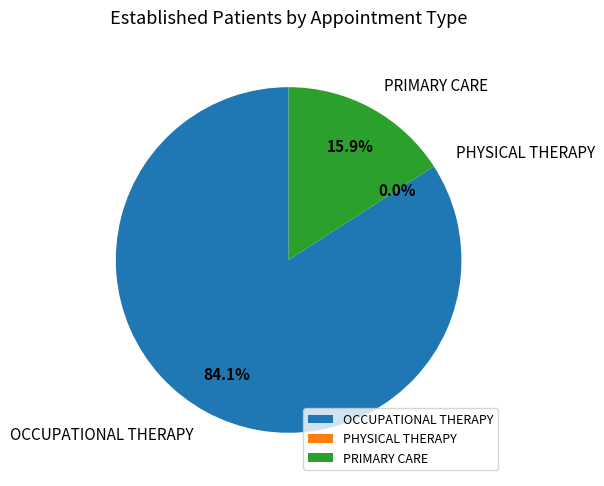

To the nearest percent, what is the combined percentage of PHYSICAL THERAPY and OCCUPATIONAL THERAPY?

84%